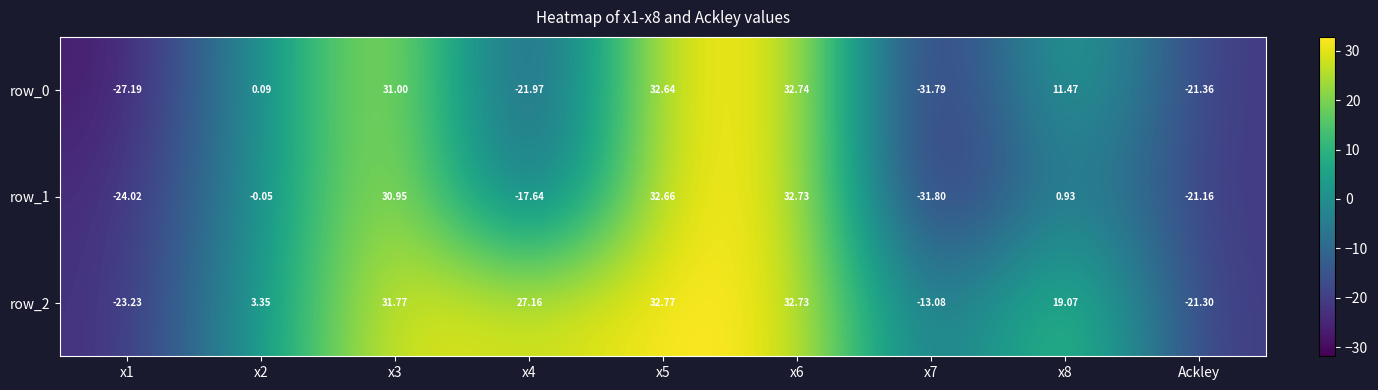

What is the sum of all row_2 values?

89.2